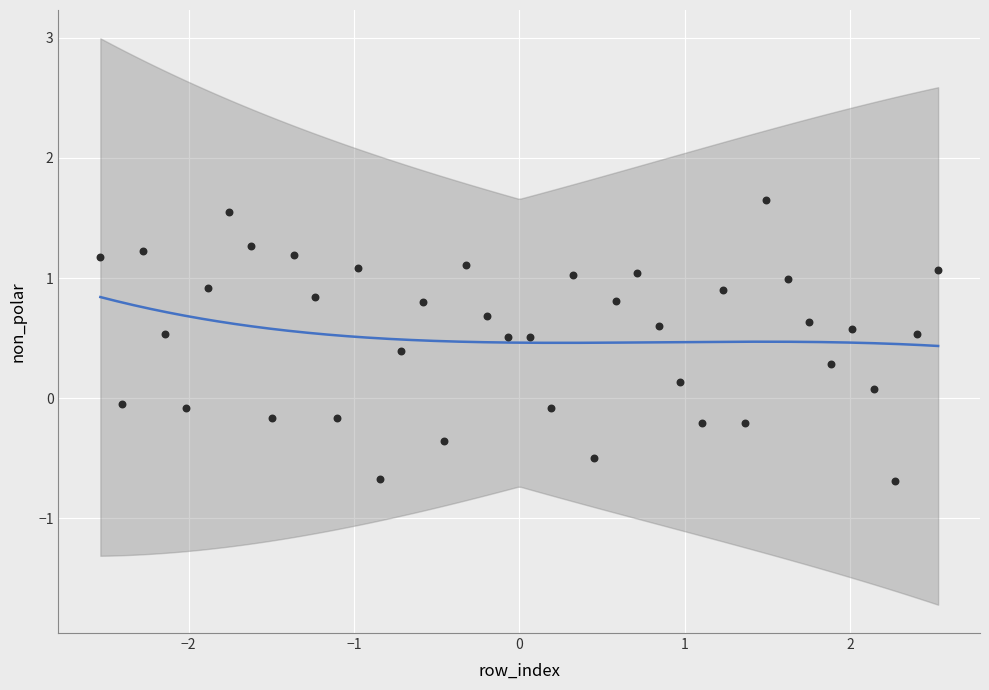

What is the range of X values (max minus min)?

5.1